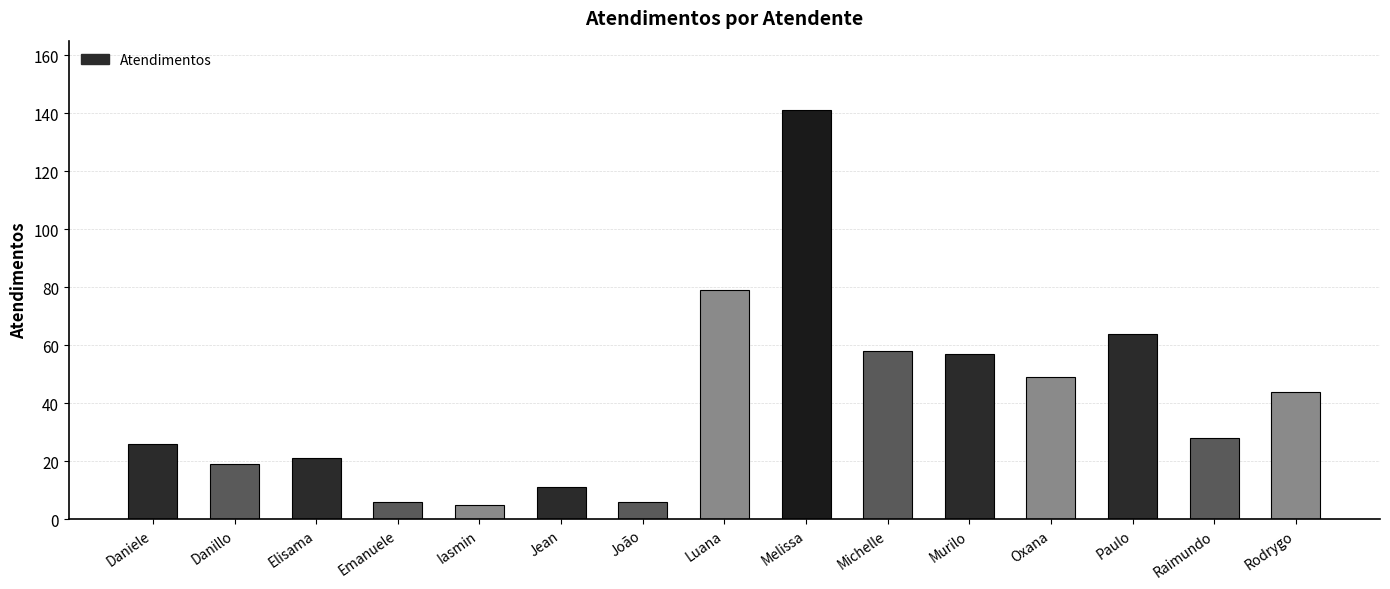

Where is the data nearest to the value 73?

Luana